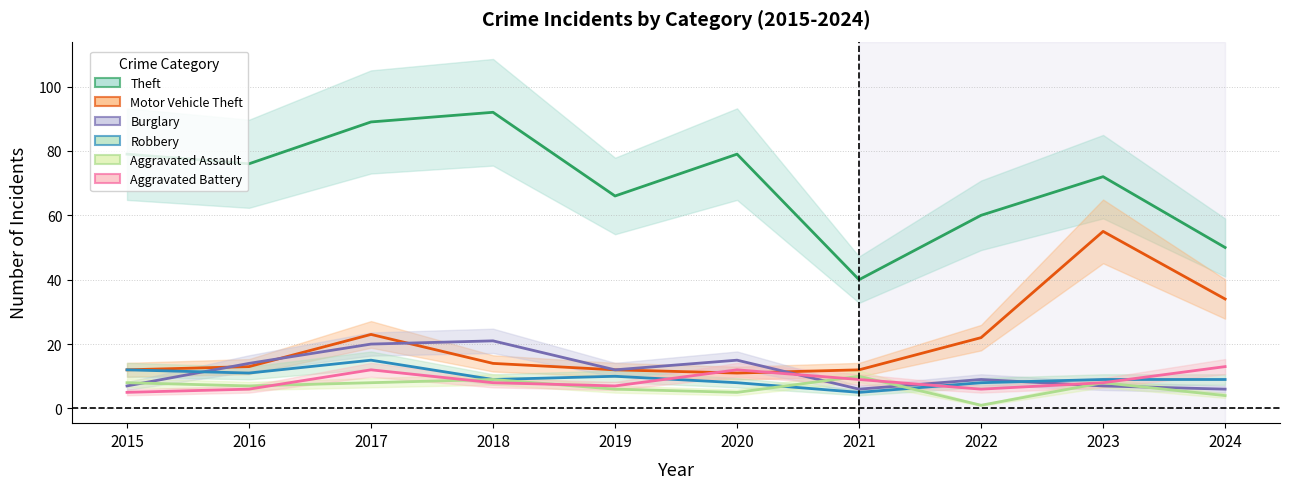

What is the spread (max minus min) of values at 2023?

65